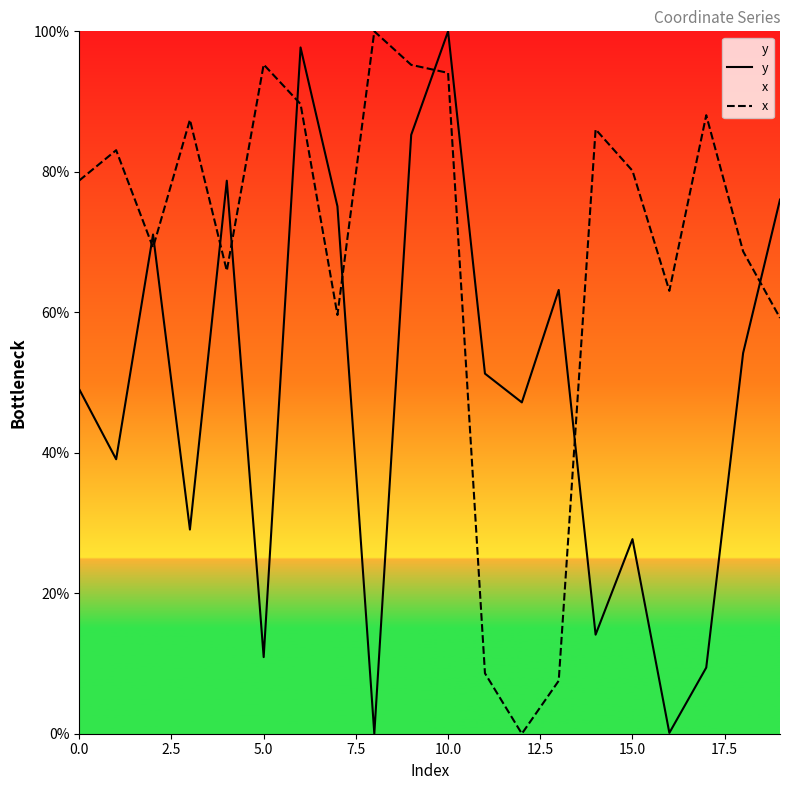

At which category is the sum across all series the highest?

10.0